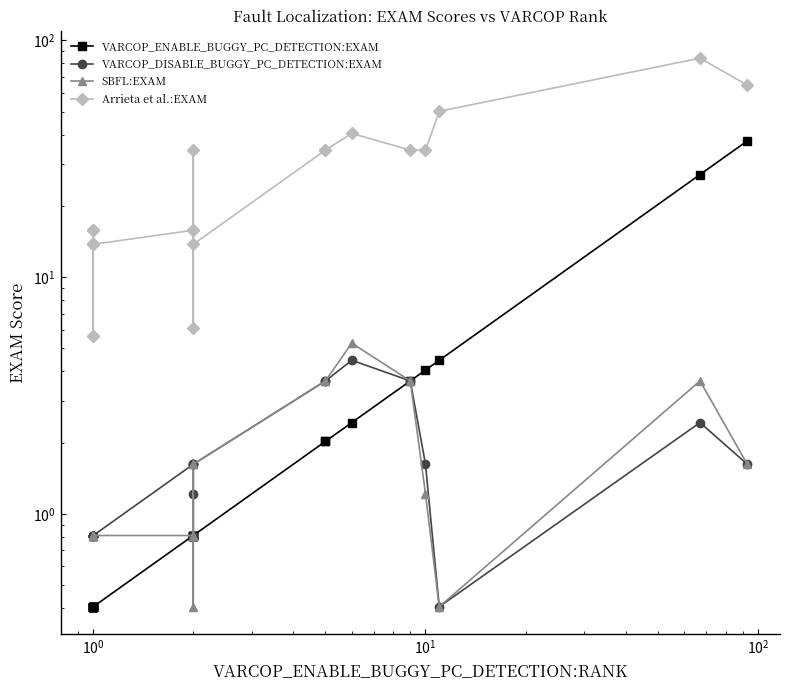

What is the difference between the second highest and minimum values in the SBFL:EXAM series?

3.2